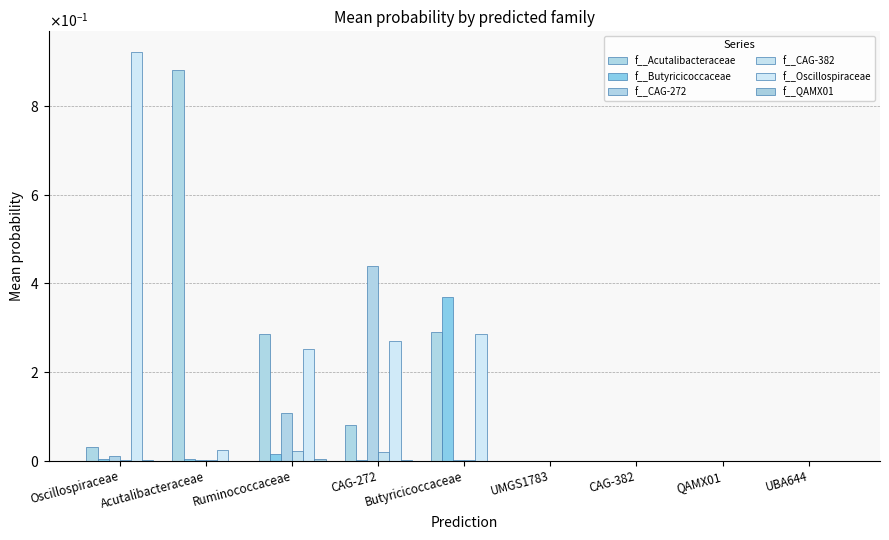

Rank the series by their maximum value, from highest to lowest.

f__Oscillospiraceae, f__Acutalibacteraceae, f__CAG-272, f__Butyricicoccaceae, f__CAG-382, f__QAMX01